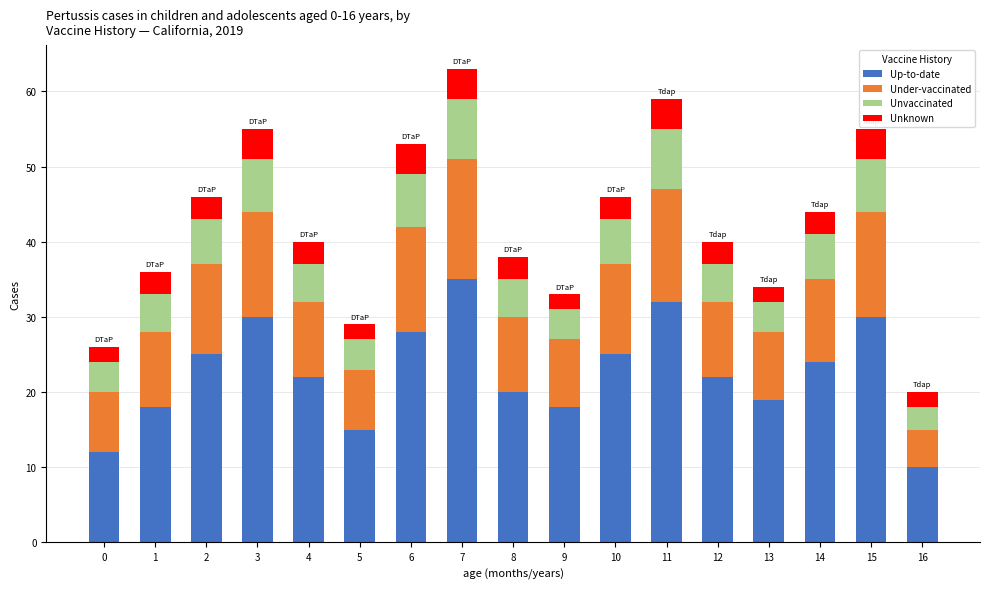

The Up-to-date series shows 5 at 12. True or false?

False